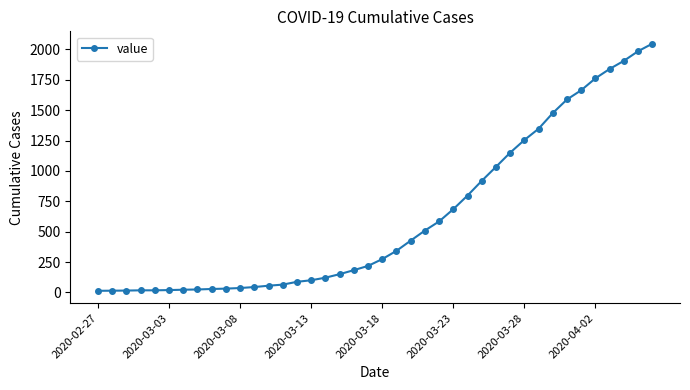

What is the greatest value displayed?

2047